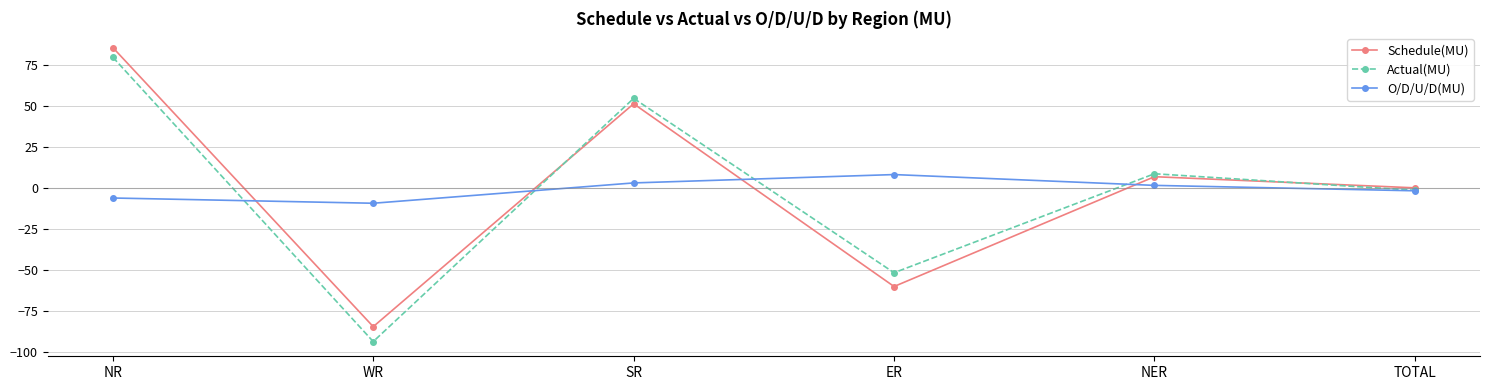

Is it true that Schedule(MU) equals 129.0 at NR?

False